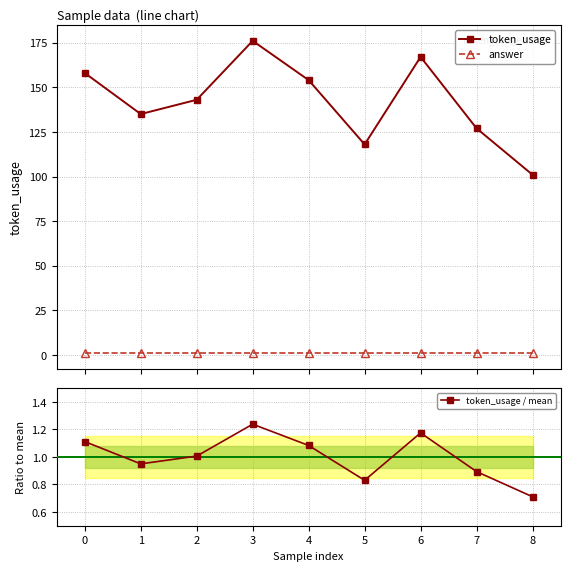

True or false: answer and token_usage intersect in this chart.

False